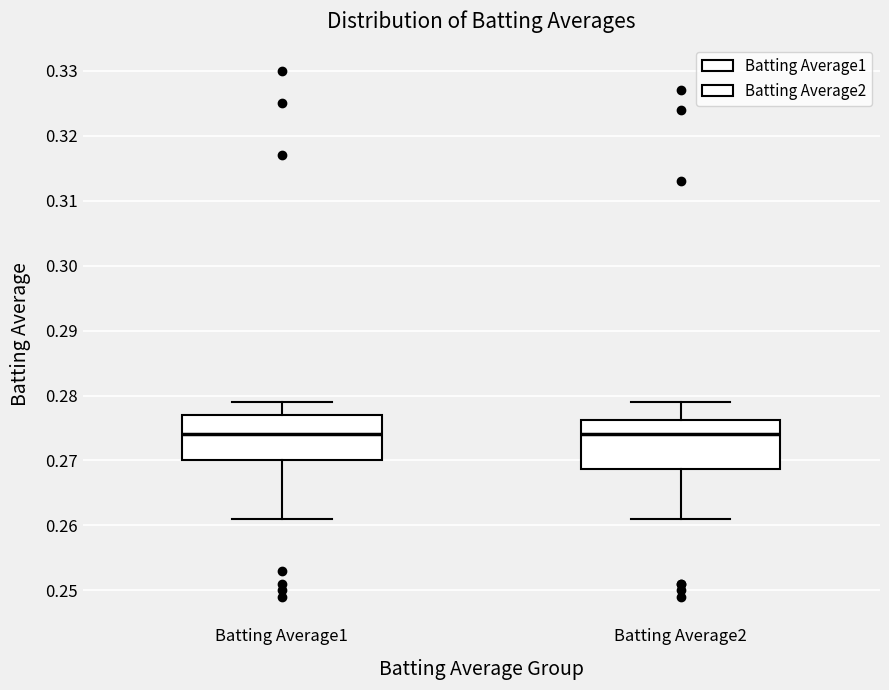

Reading left to right, transcribe this box plot: for each box, give where its median line is, the range the box spans, and where its two whiskers end, as read against the y-axis. The values are not printed on the chart, so give them approximately, as read against the axis.

Batting Average1: median 0.274, box 0.270 to 0.277, whiskers 0.261 to 0.279
Batting Average2: median 0.274, box 0.269 to 0.276, whiskers 0.261 to 0.279